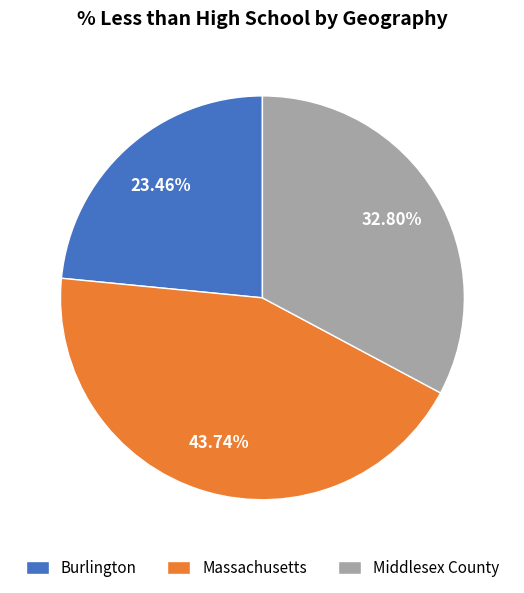

What percentage do Middlesex County and Burlington together represent?

56.3%